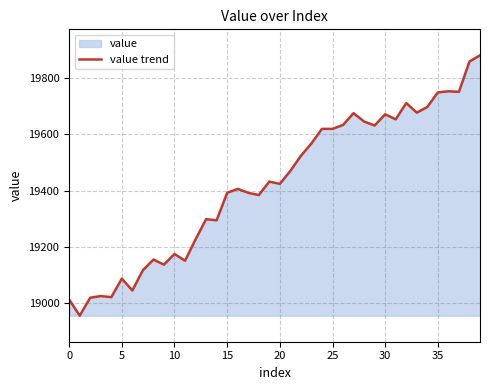

What is the label of the 18th point from the right?

22